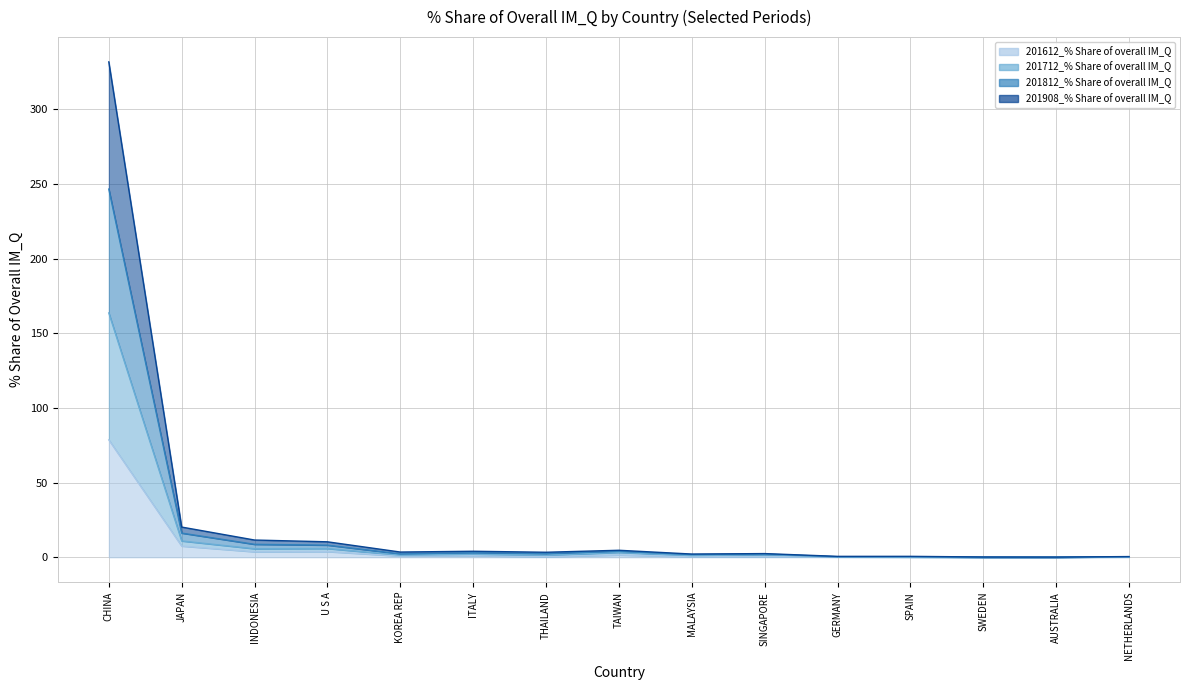

True or false: 201908_% Share of overall IM_Q and 201712_% Share of overall IM_Q intersect in this chart.

False